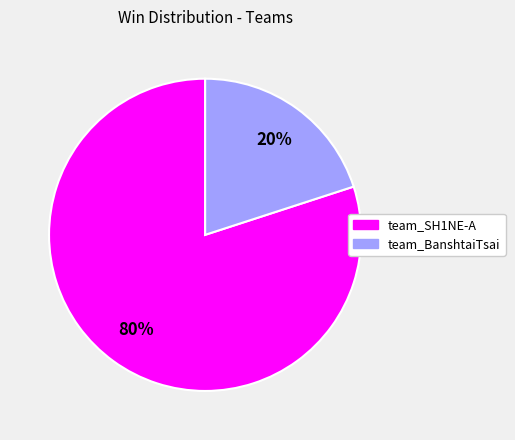

Which slice is the smallest?

team_BanshtaiTsai